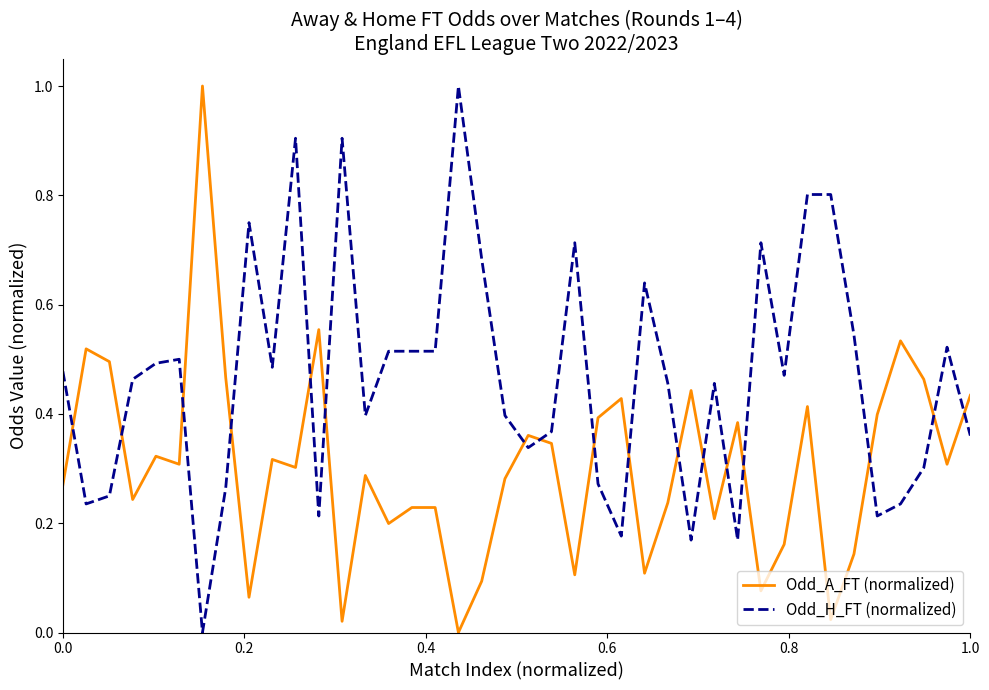

What is the maximum value for Odd_H_FT (normalized)?

1.0